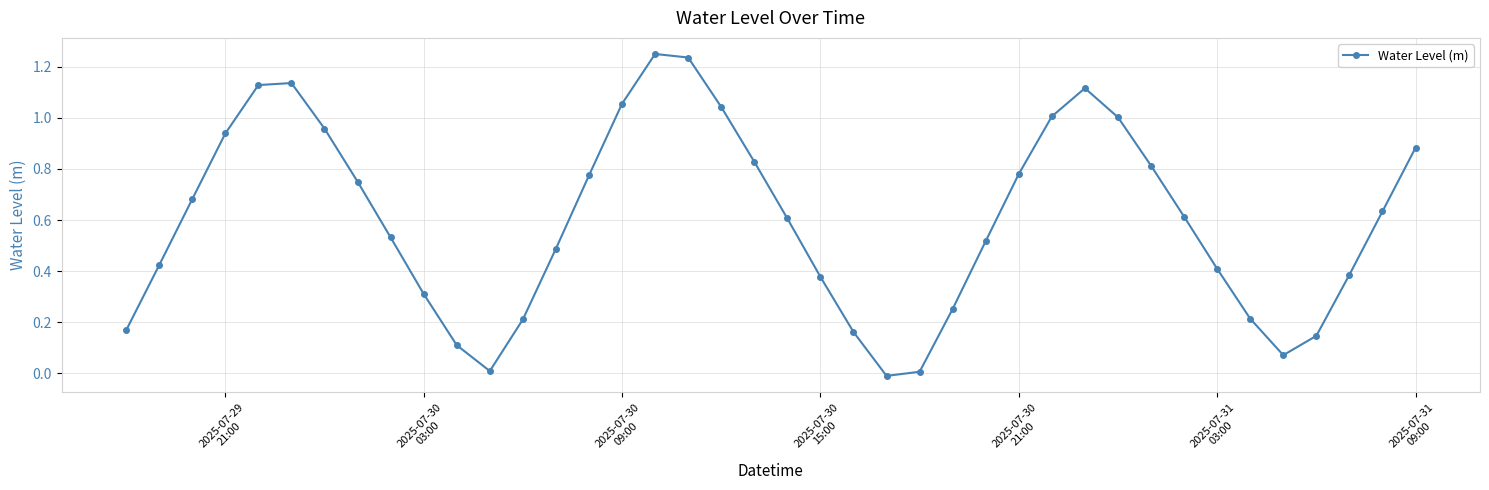

True or false: there are more than 1 points higher than both neighbors.

True